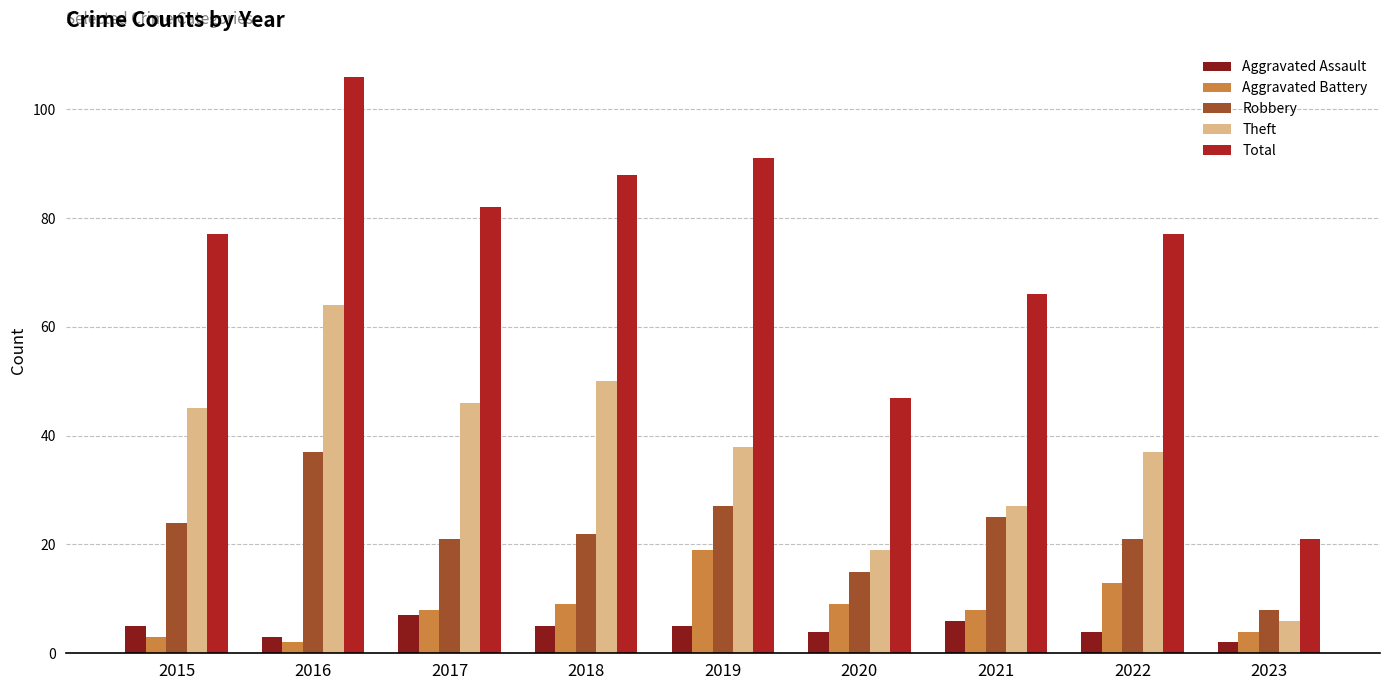

Read the Aggravated Assault value at 2020.

4